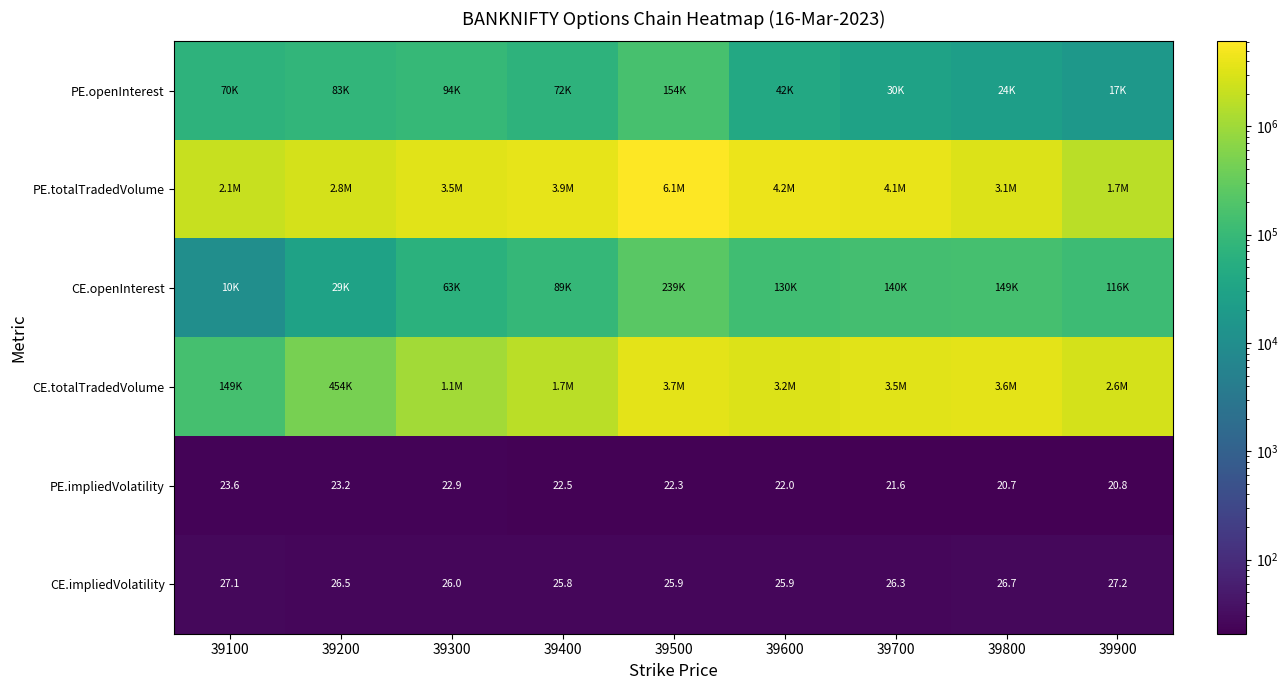

Count the number of categories in the chart.

9